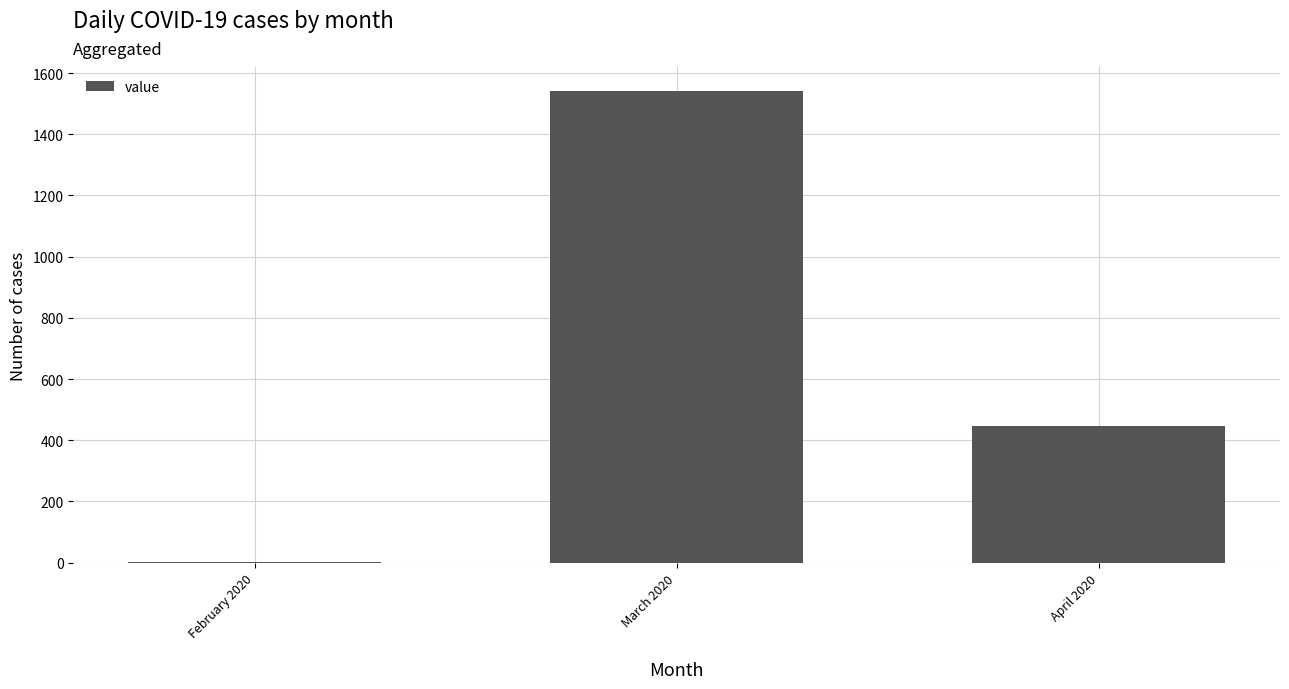

What is the greatest value displayed?

1541